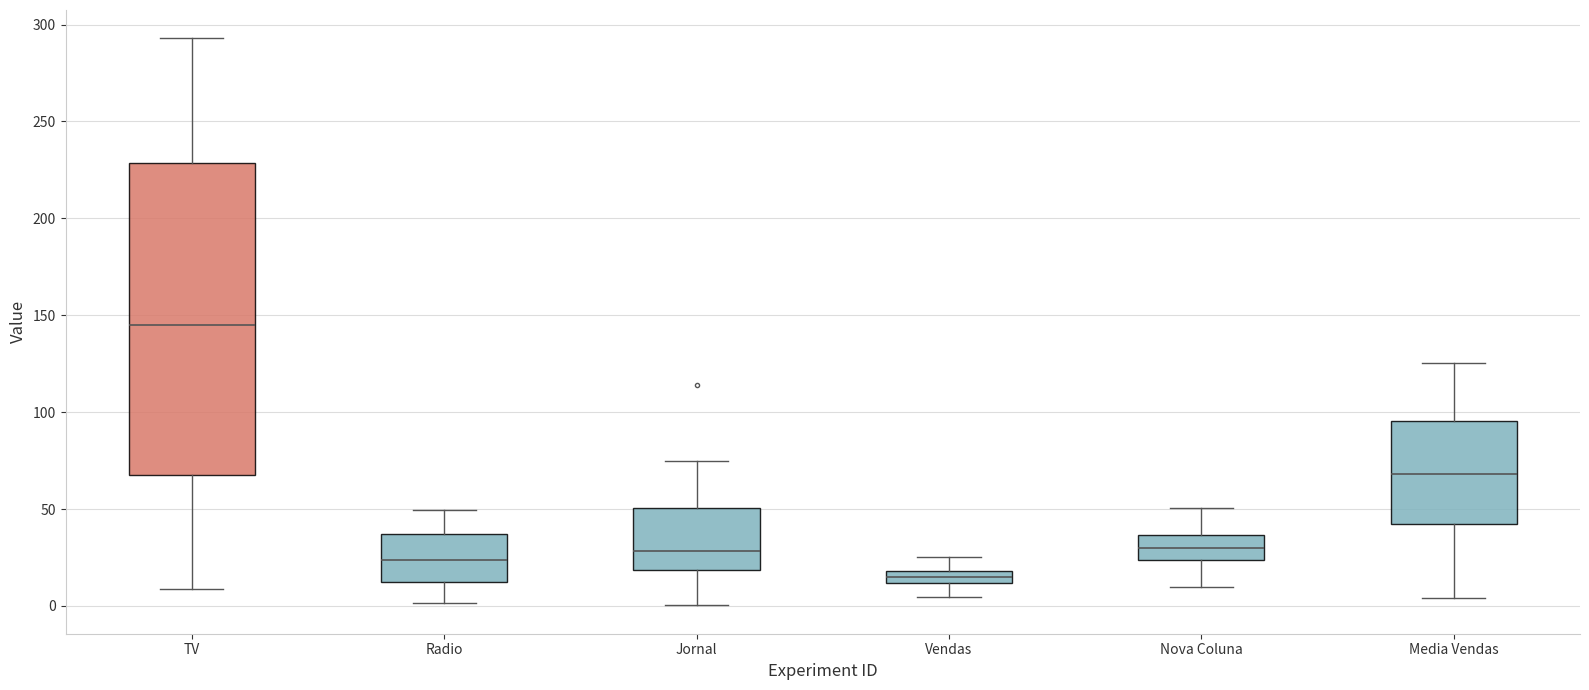

Which box is the tallest, from its lower edge to its upper edge?

TV